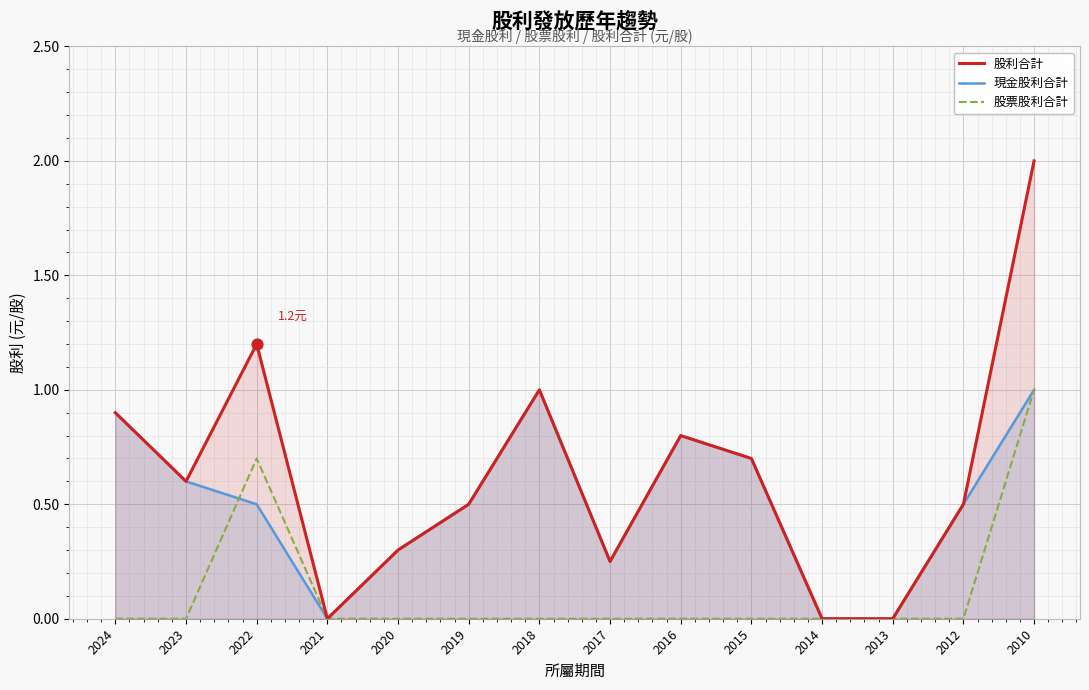

At which category is the sum across all series the highest?

2010